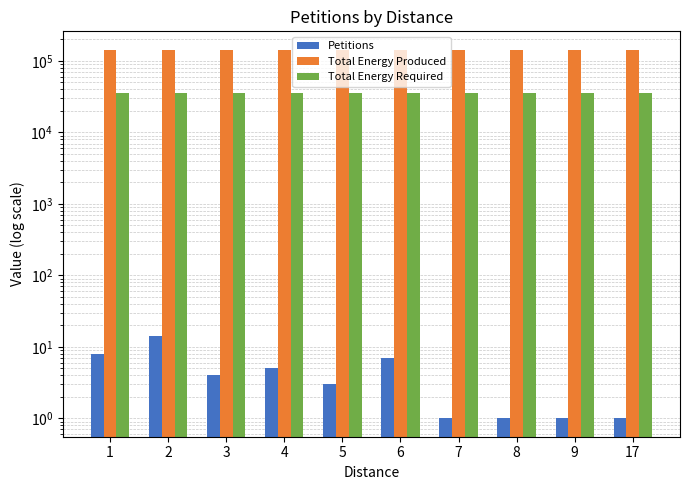

Read the Petitions value at 5, to the nearest 5.

5